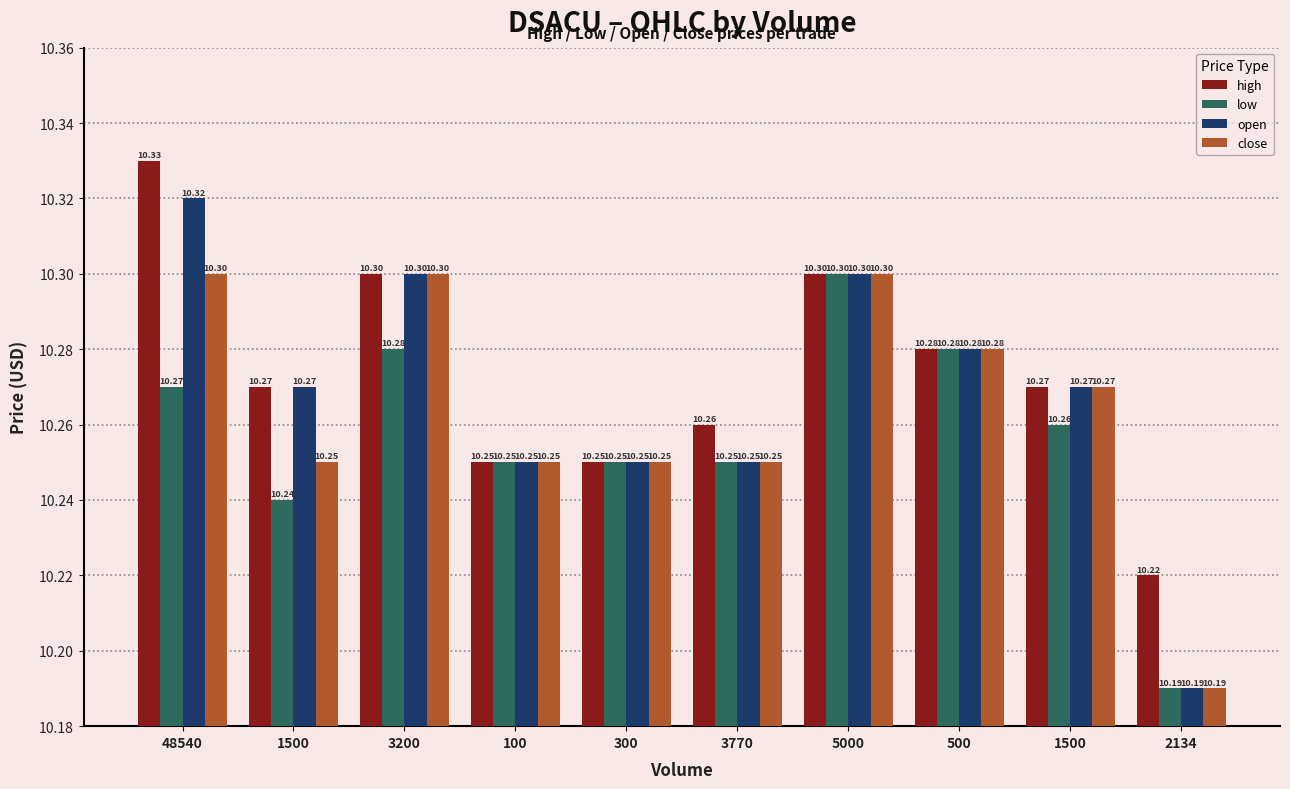

Reading right to left, what are all the values shown in this chart?

high: 2134=10.2	1500=10.3	500=10.3	5000=10.3	3770=10.3	300=10.2	100=10.2	3200=10.3	1500=10.3	48540=10.3
low: 2134=10.2	1500=10.3	500=10.3	5000=10.3	3770=10.2	300=10.2	100=10.2	3200=10.3	1500=10.2	48540=10.3
open: 2134=10.2	1500=10.3	500=10.3	5000=10.3	3770=10.2	300=10.2	100=10.2	3200=10.3	1500=10.3	48540=10.3
close: 2134=10.2	1500=10.3	500=10.3	5000=10.3	3770=10.2	300=10.2	100=10.2	3200=10.3	1500=10.2	48540=10.3